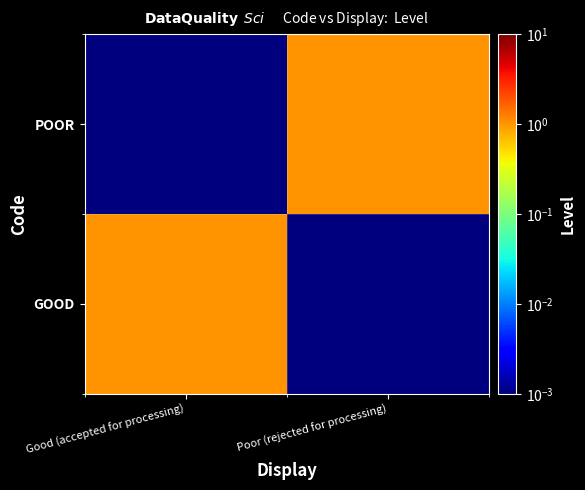

What is the difference between the highest and lowest values at Good (accepted for processing)?

1.0